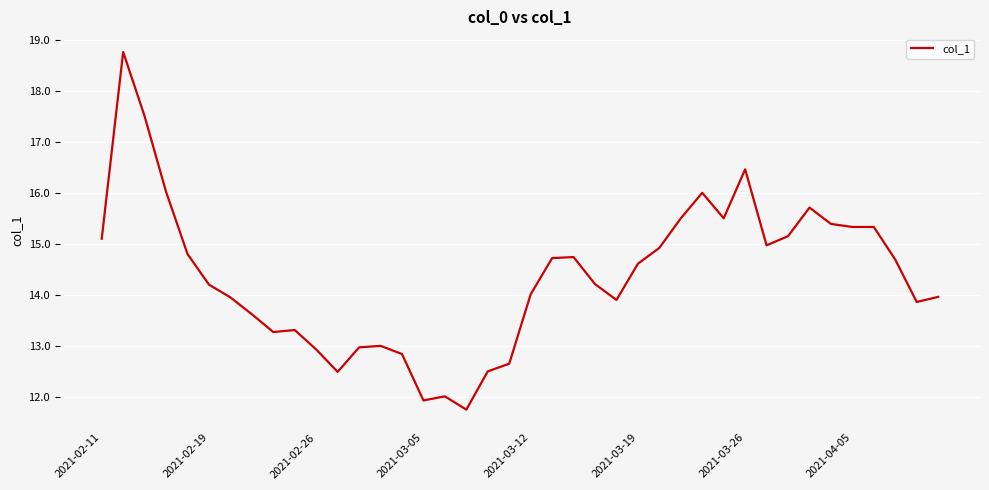

What is the minimum value shown in the chart?

11.8